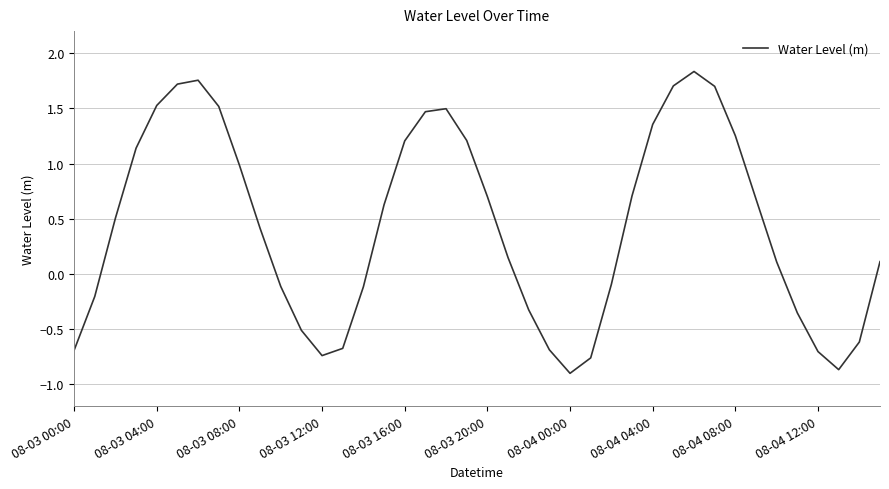

What is the difference between the maximum and minimum values?

2.7